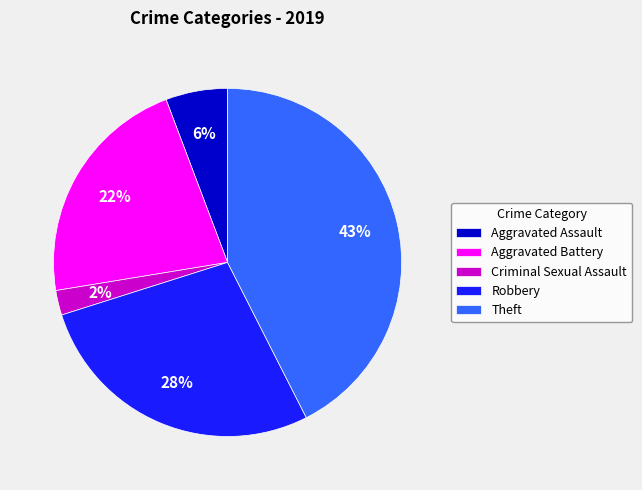

To the nearest percent, what is the difference between the Aggravated Assault and Aggravated Battery slice percentages?

16%